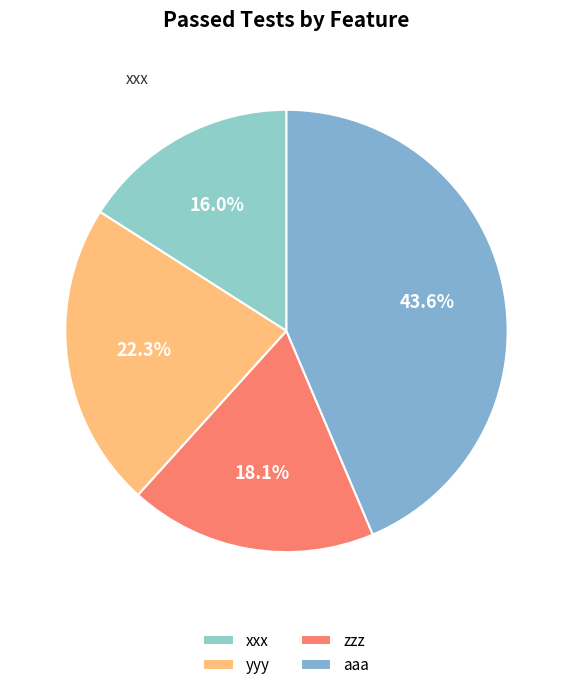

Does zzz account for over 50% of the chart?

No